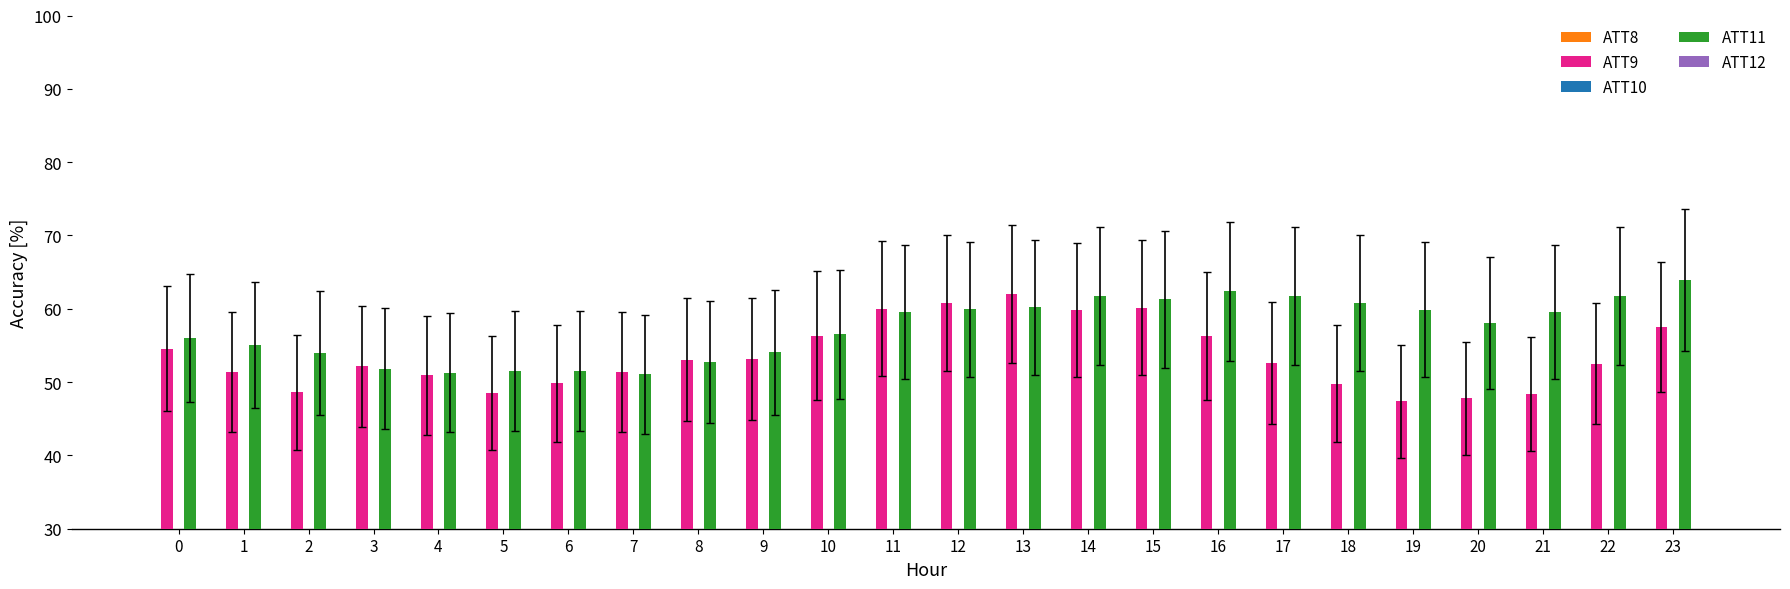

The ATT11 series shows 51.8 at 3. True or false?

True